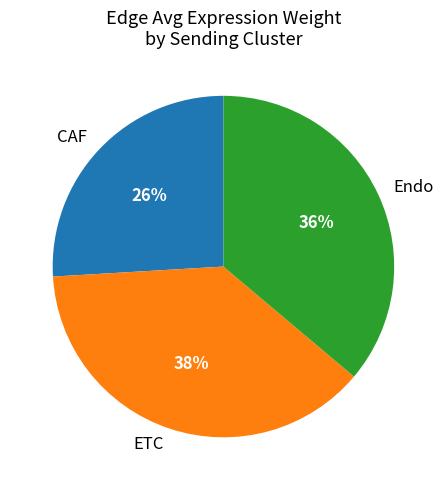

How many slices are in this pie chart?

3